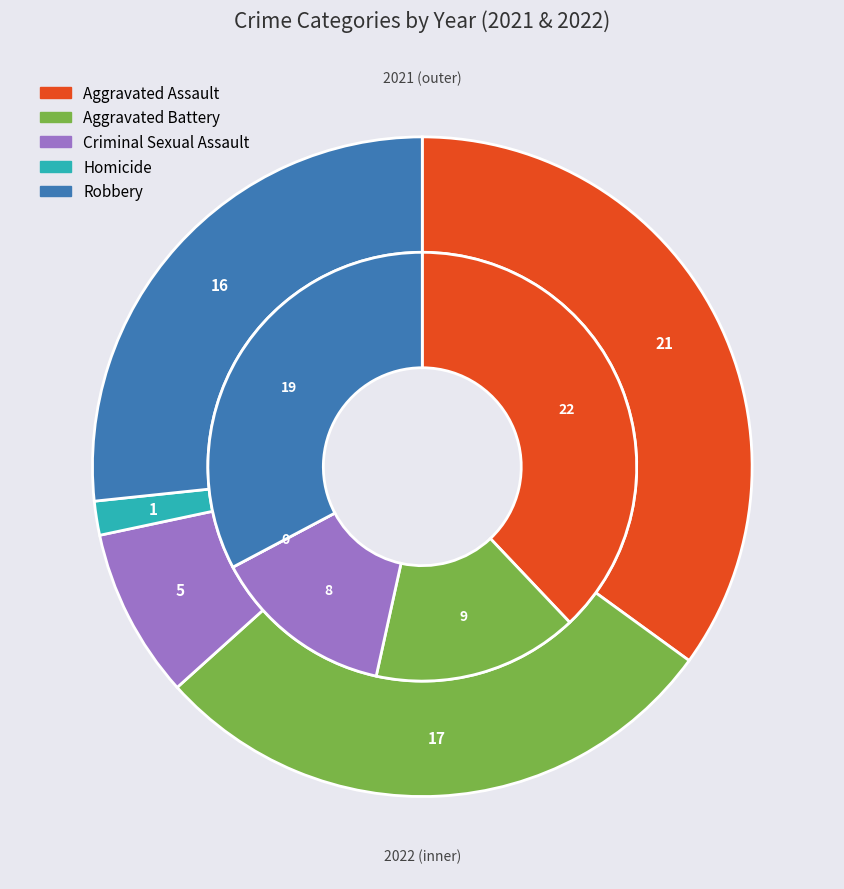

Does 4 account for over 50% of the chart?

No